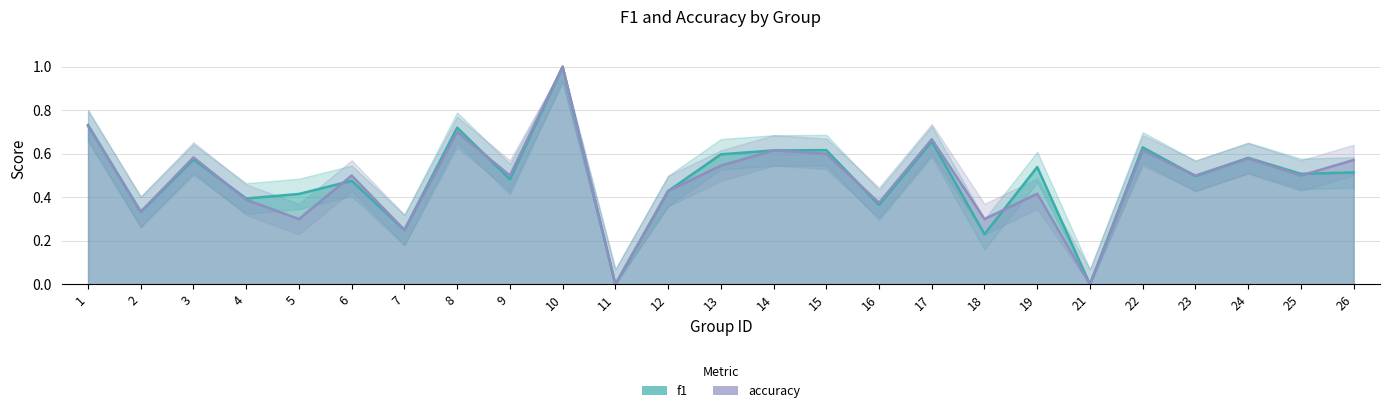

Reading right to left, extract all data points from this chart.

f1: 26=0.5	25=0.5	24=0.6	23=0.5	22=0.6	21=0.0	19=0.5	18=0.2	17=0.7	16=0.4	15=0.6	14=0.6	13=0.6	12=0.4	11=0.0	10=1.0	9=0.5	8=0.7	7=0.2	6=0.5	5=0.4	4=0.4	3=0.6	2=0.3	1=0.7
accuracy: 26=0.6	25=0.5	24=0.6	23=0.5	22=0.6	21=0.0	19=0.4	18=0.3	17=0.7	16=0.4	15=0.6	14=0.6	13=0.5	12=0.4	11=0.0	10=1.0	9=0.5	8=0.7	7=0.2	6=0.5	5=0.3	4=0.4	3=0.6	2=0.3	1=0.7